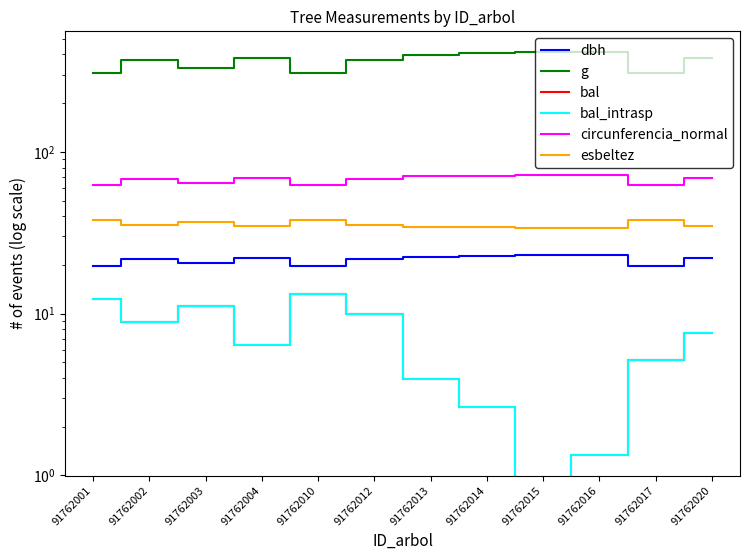

Reading left to right, what are all the values shown in this chart?

dbh: 19.8	21.7	20.6	22.1	19.8	21.6	22.5	22.7	23.0	22.9	19.7	22.0
g: 306.8	370.1	332.0	382.7	306.5	368.1	398.1	405.7	417.1	411.8	306.1	379.9
bal: 12.2	8.8	11.2	6.4	13.2	10.0	3.9	2.6	0.0	1.3	5.2	7.6
bal_intrasp: 12.2	8.8	11.2	6.4	13.2	10.0	3.9	2.6	0.0	1.3	5.2	7.6
circunferencia_normal: 62.1	68.2	64.6	69.3	62.1	68.0	70.7	71.4	72.4	71.9	62.0	69.1
esbeltez: 37.8	35.3	36.8	34.9	37.8	35.4	34.4	34.1	33.8	33.9	37.9	35.0